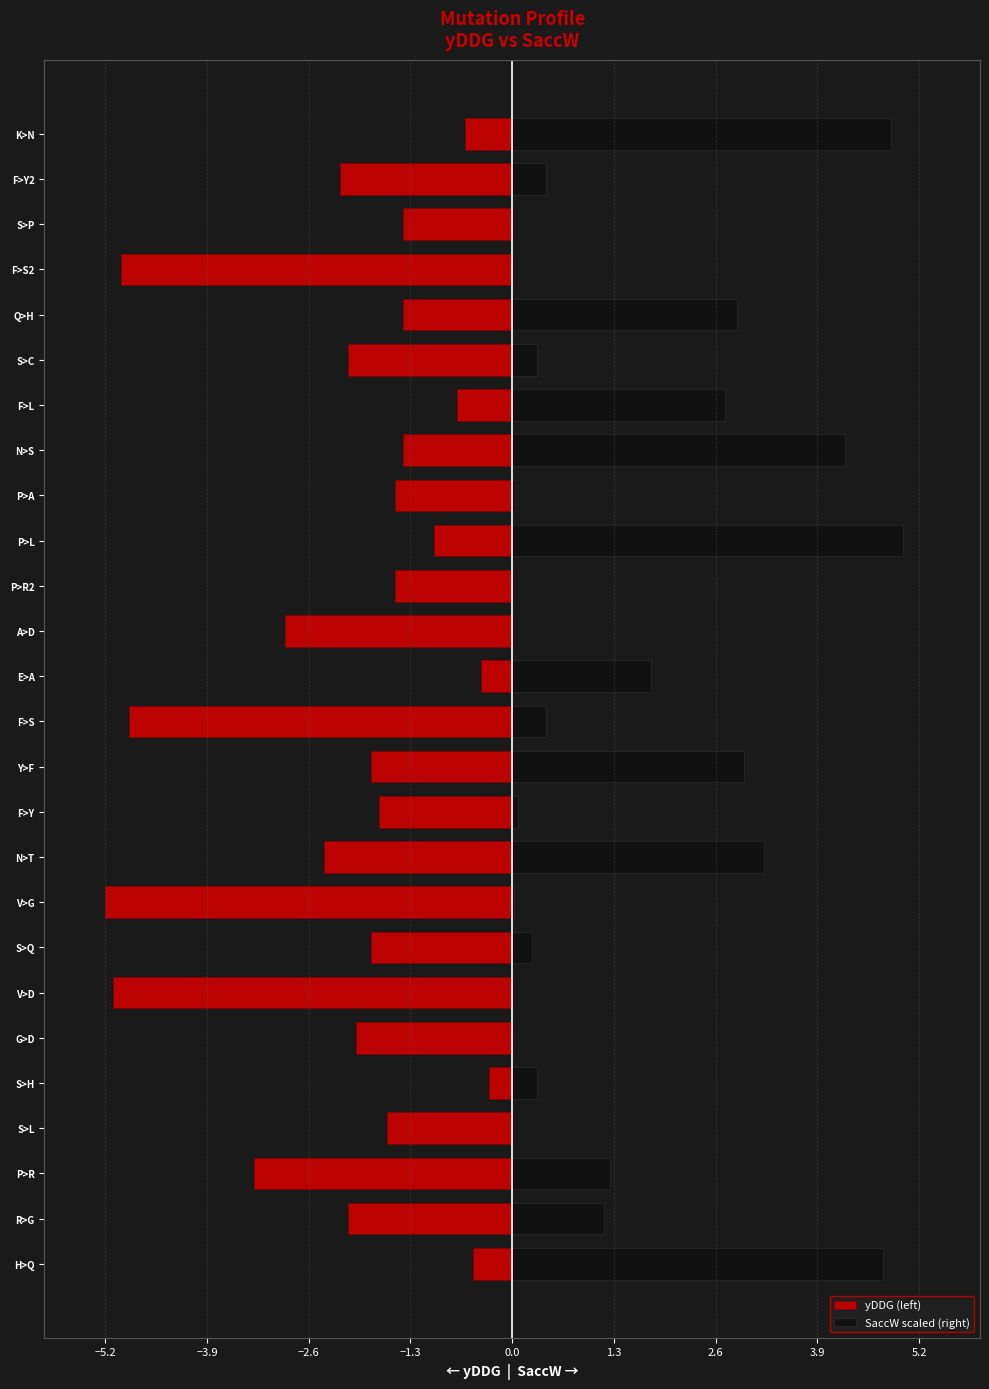

Are the bars grouped side by side (vs. stacked)?

Yes